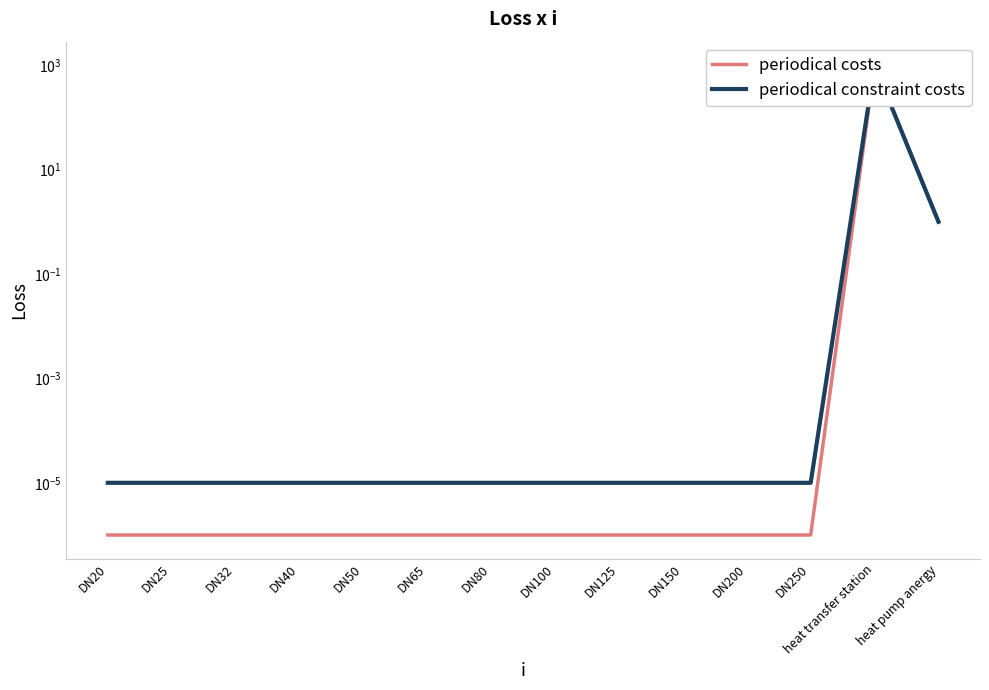

At DN40, list the series in order from smallest to largest.

periodical costs, periodical constraint costs